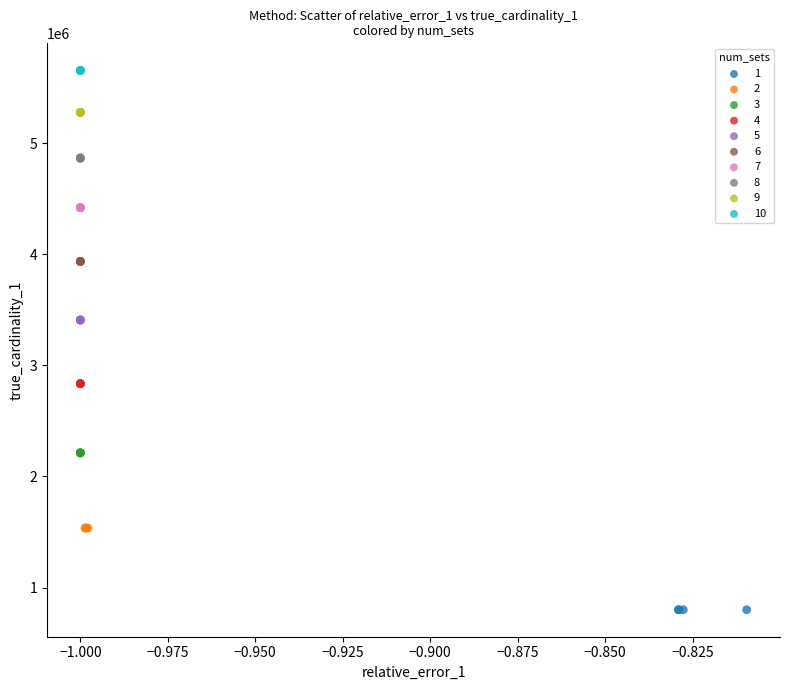

Which series reaches the maximum Y coordinate?

10